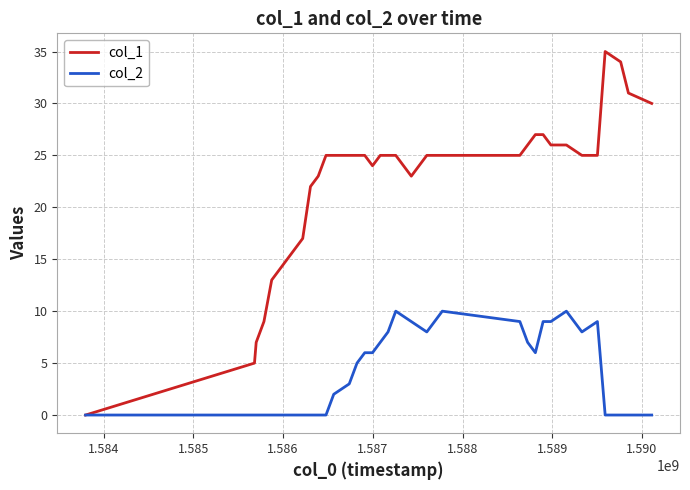

Which series has the largest range (max minus min)?

col_1